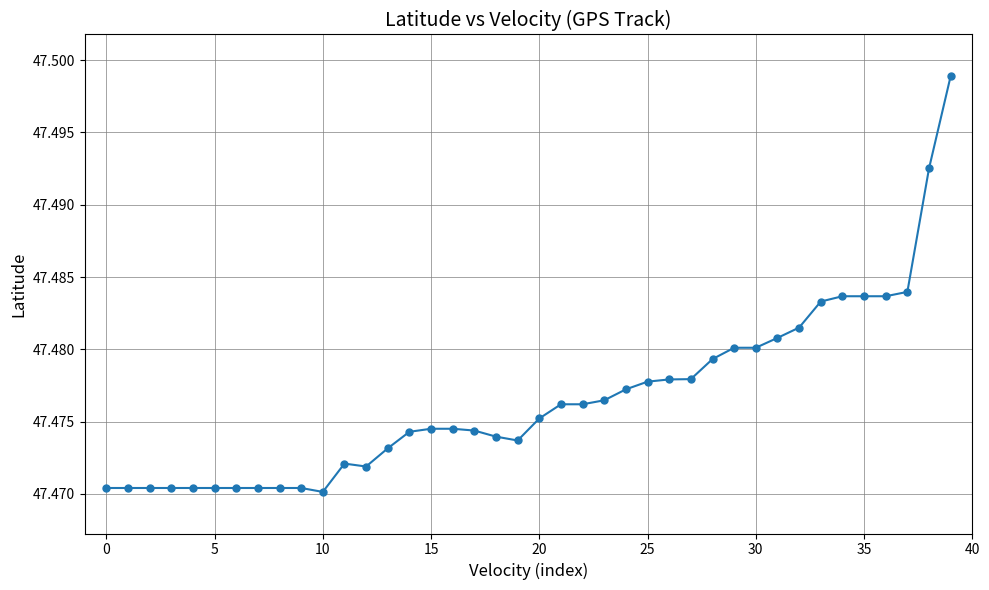

What is the sum of all values?

1899.1